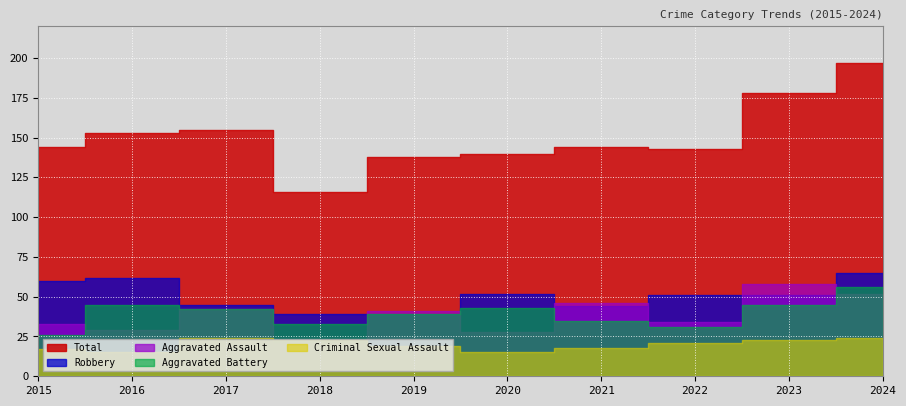

How many lines are shown in the chart?

5